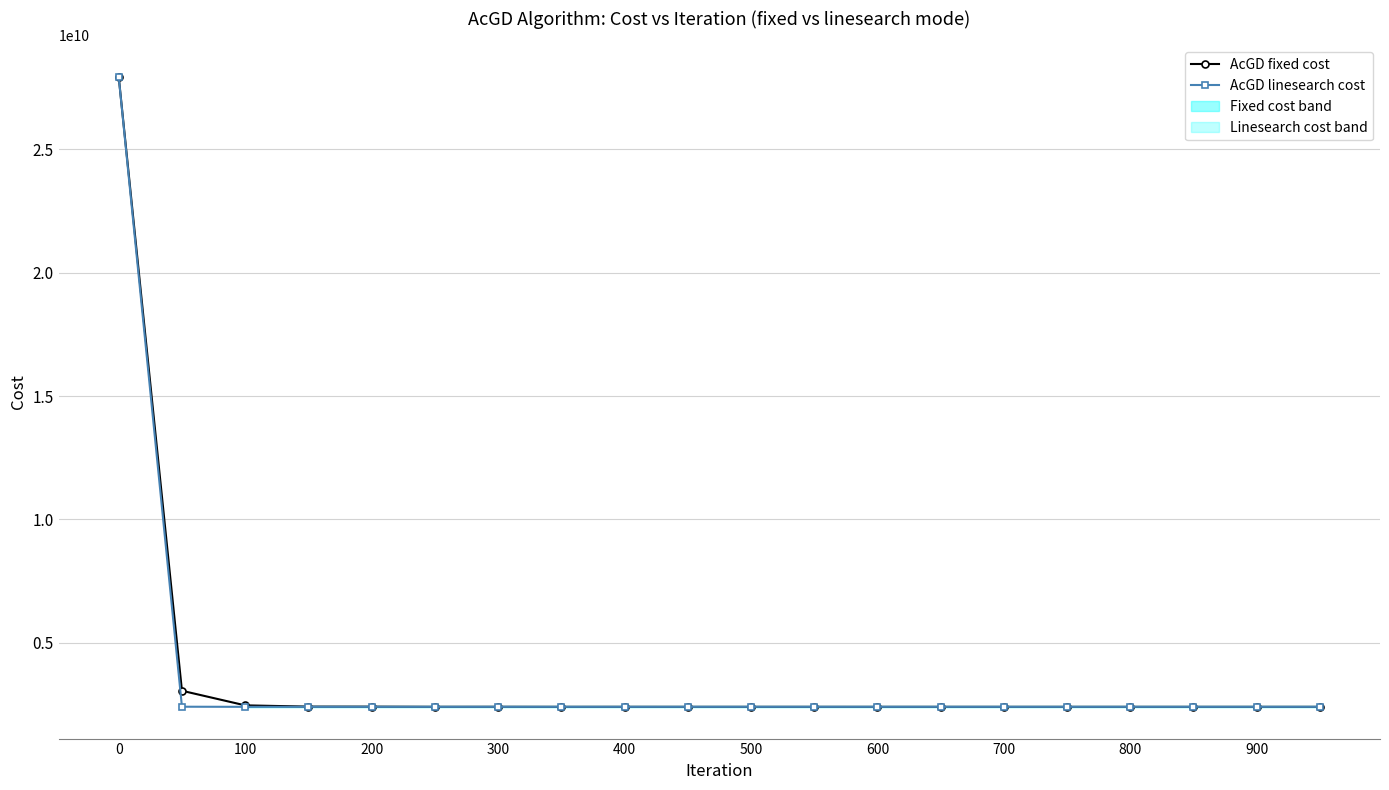

Which series has the largest total across all categories?

AcGD fixed cost